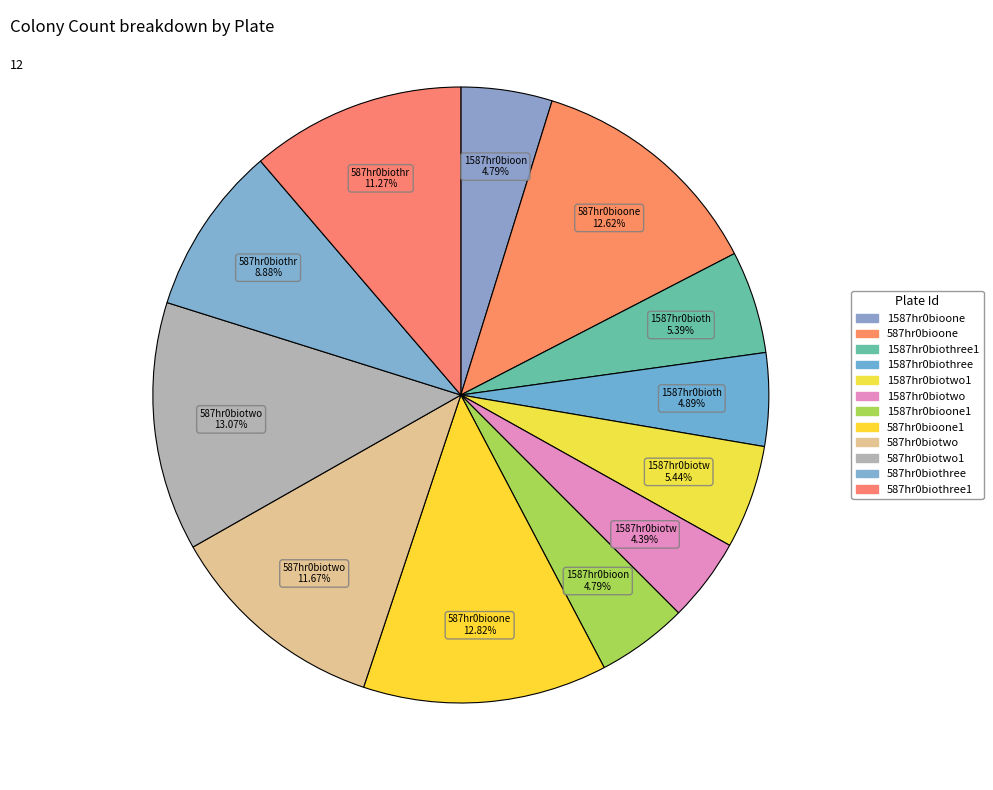

What is the change in value from 1587hr0biotwo to 587hr0biothree1?

+138